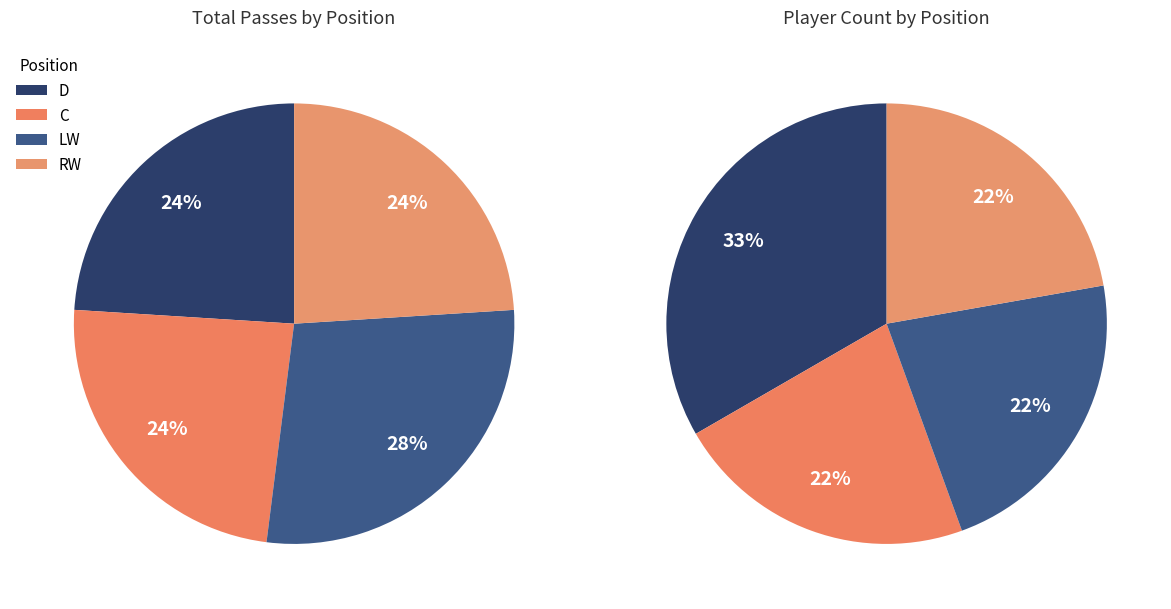

Is the sum of D and LW greater than half?

Yes